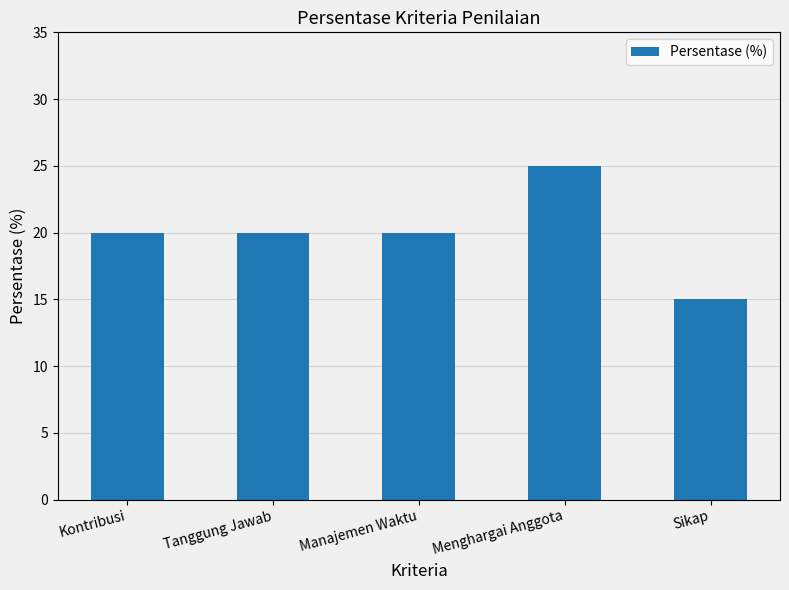

What is the label of the 3rd bar from the right?

Manajemen Waktu